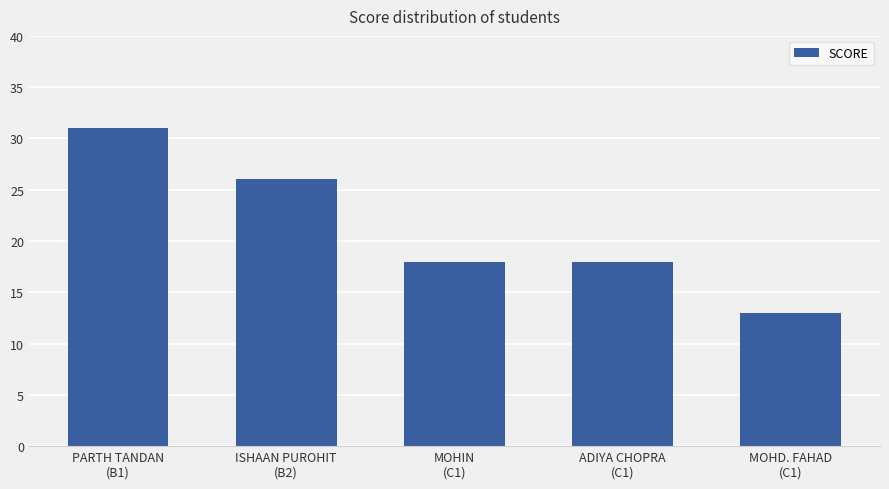

How many data points does each series have?

5